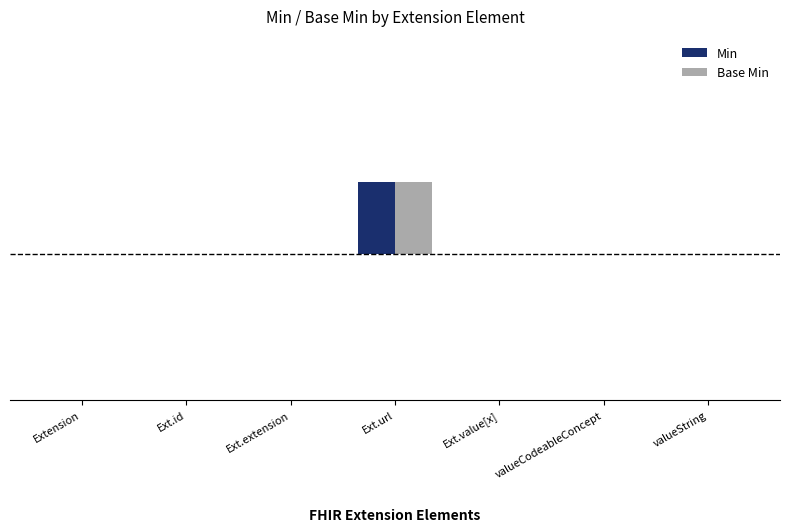

Are the bars grouped side by side (vs. stacked)?

Yes